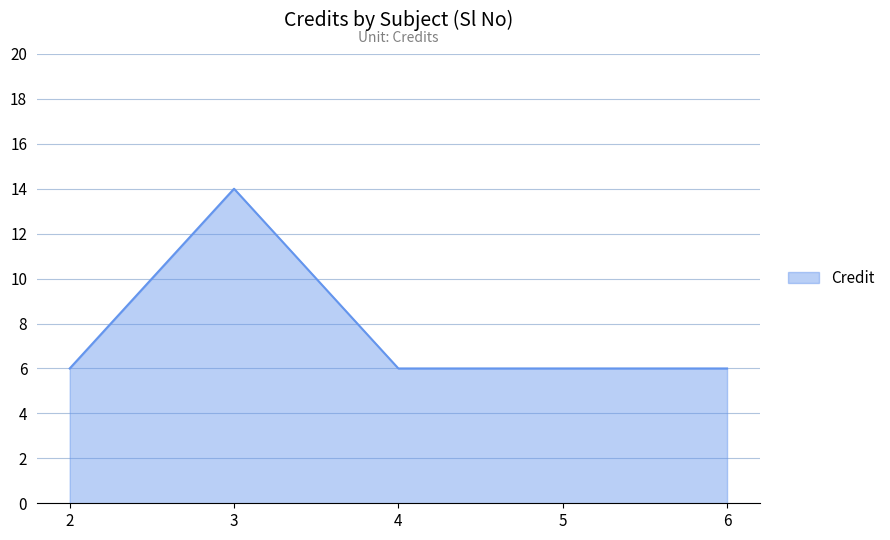

What value does the data have at 2?

6